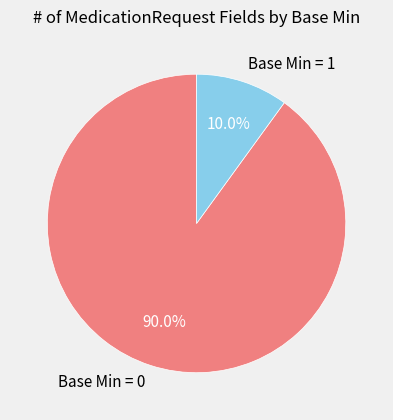

Which category has the smallest portion of the pie?

Base Min = 1